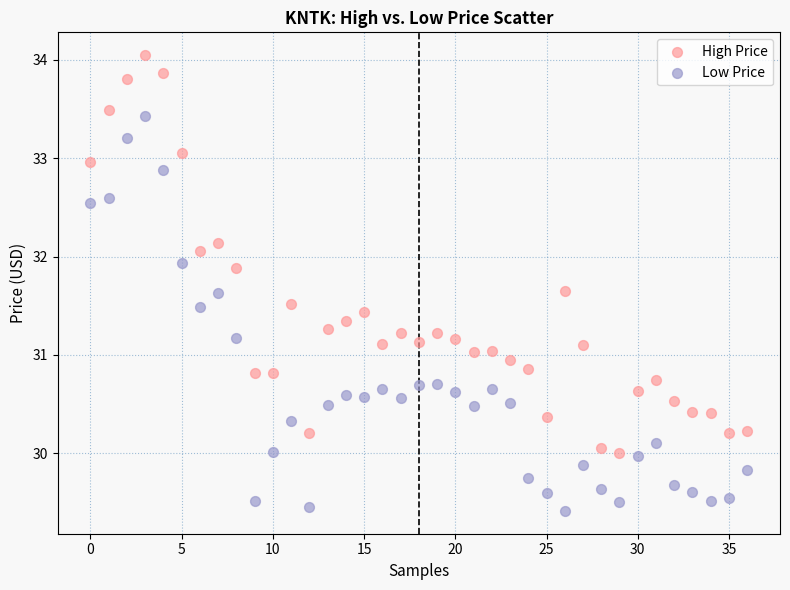

What are all the series names shown in the legend?

High Price, Low Price